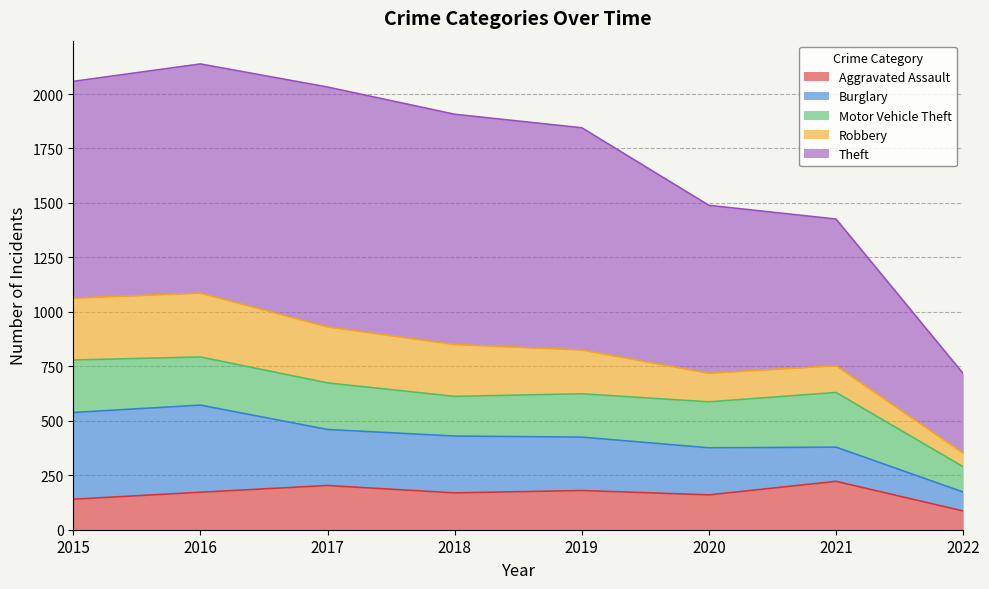

List the series in order of their peak value, lowest first.

Aggravated Assault, Motor Vehicle Theft, Robbery, Burglary, Theft